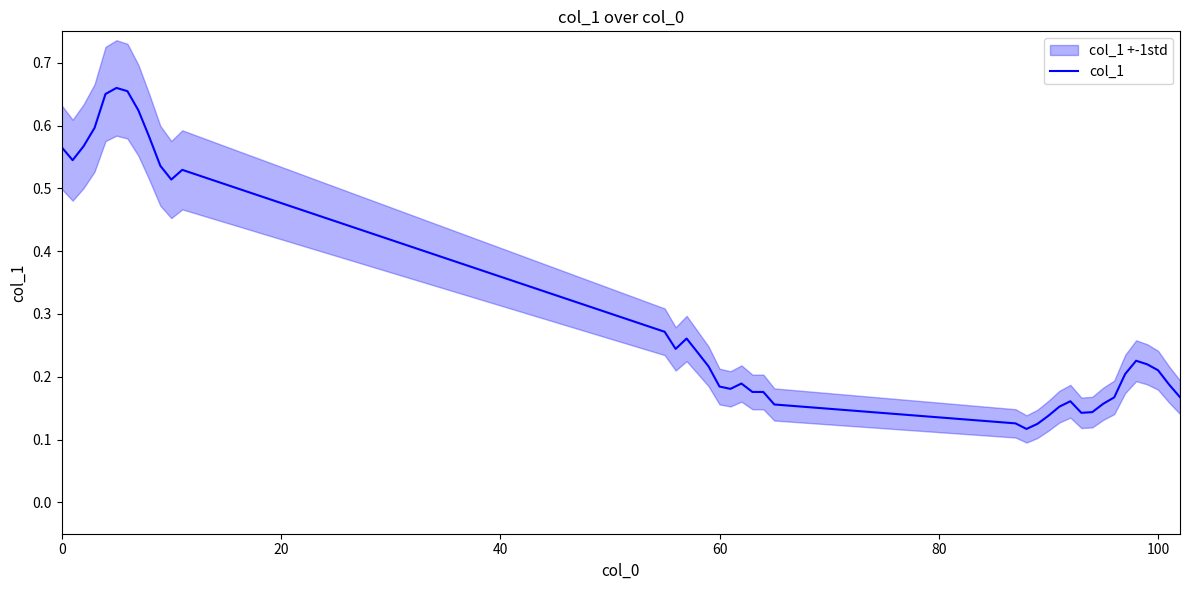

Is it true that col_1 equals 0.8 at 0?

False